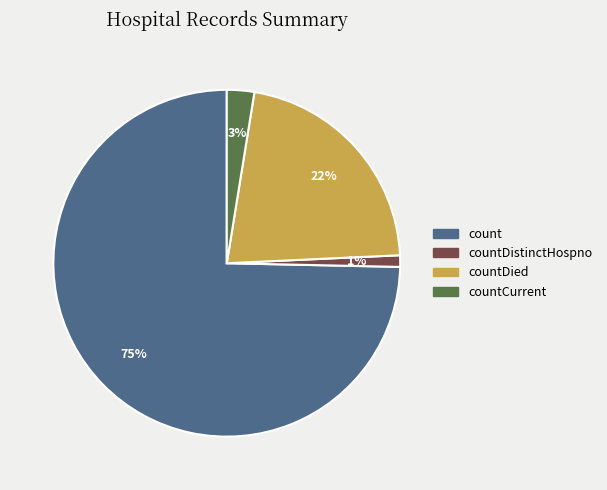

Does any single category account for the majority?

Yes